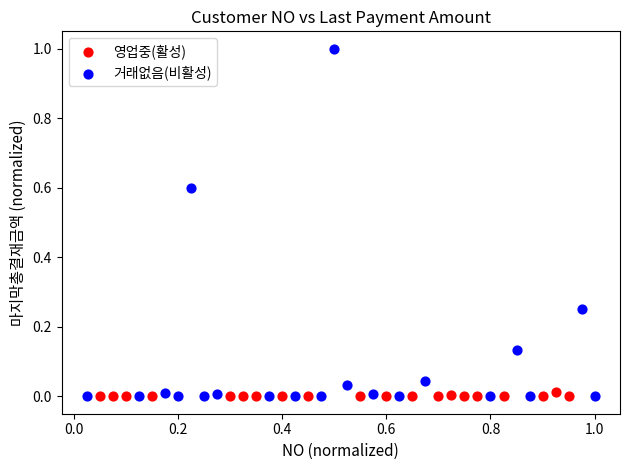

Which series has the largest Y range (max minus min)?

거래없음(비활성)